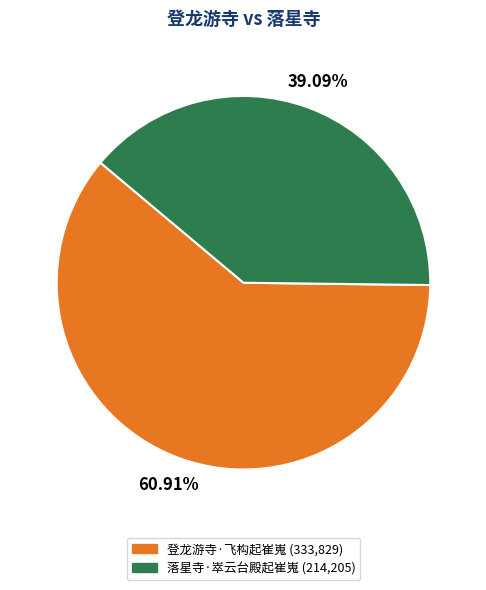

What portion of the pie excludes 落星寺·崒云台殿起崔嵬?

60.9%